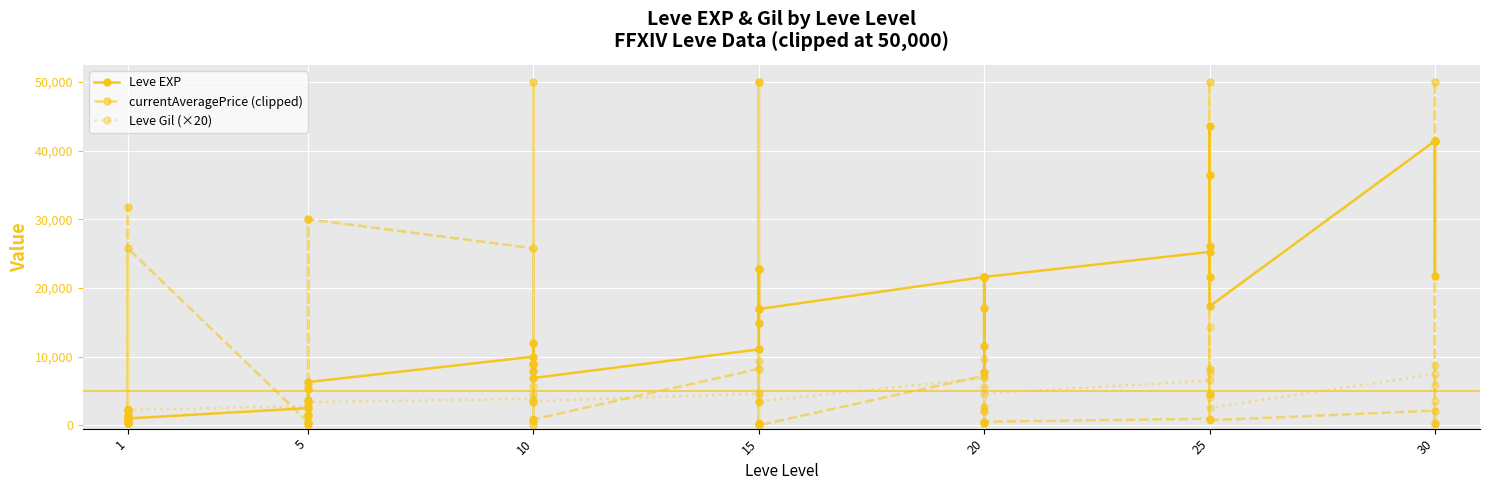

Which series has the widest spread of values?

currentAveragePrice (clipped)